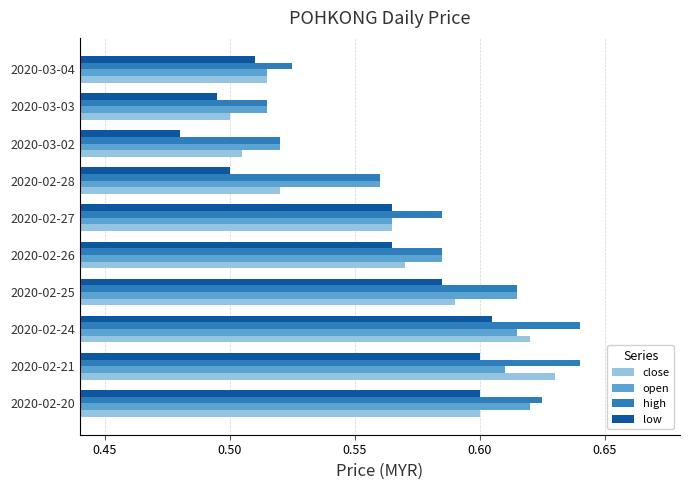

How many open values are between 0 and 1?

10